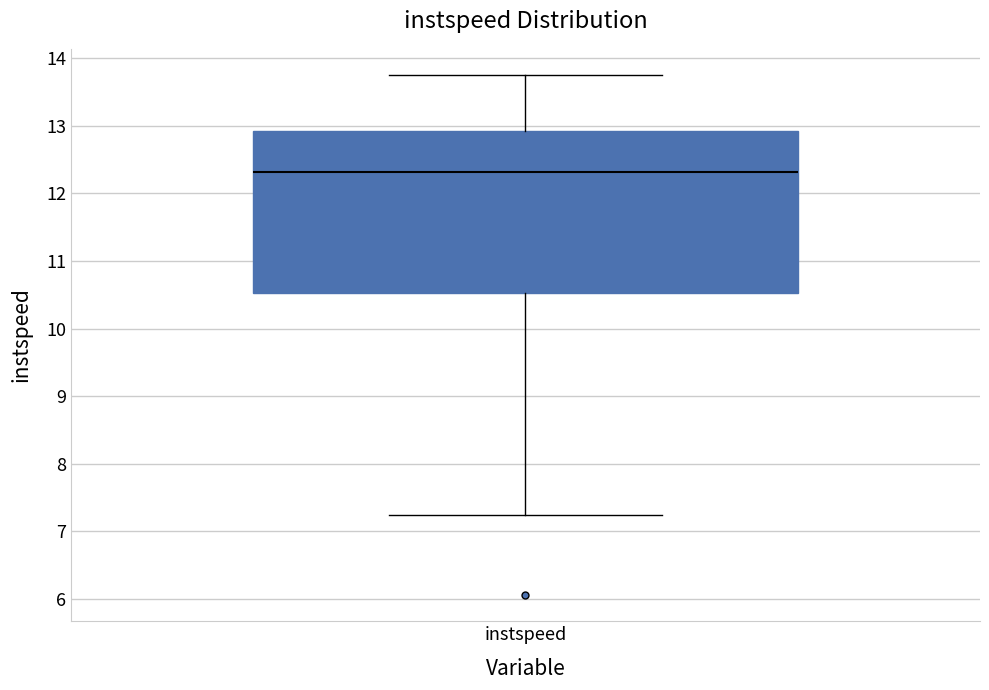

Transcribe this box plot: give where the median line is, the range the box spans, and where the two whiskers end, as read against the y-axis. The values are not printed on the chart, so give them approximately, as read against the axis.

median 12.3, box 10.5 to 12.9, whiskers 7.2 to 13.8